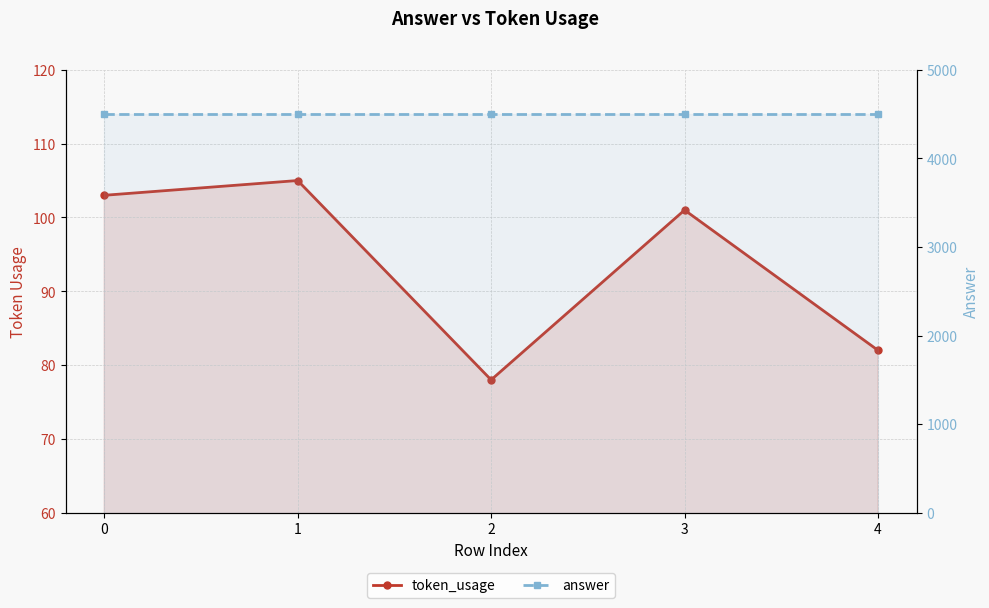

What is the difference between the highest and lowest values at 4?

4418